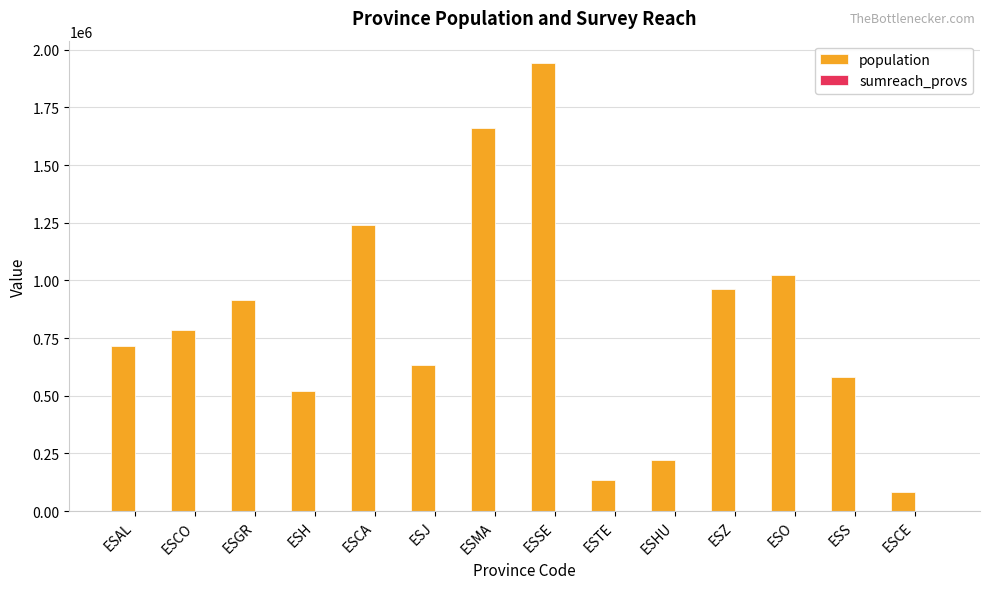

Which series changed the most between ESH and ESCE?

population